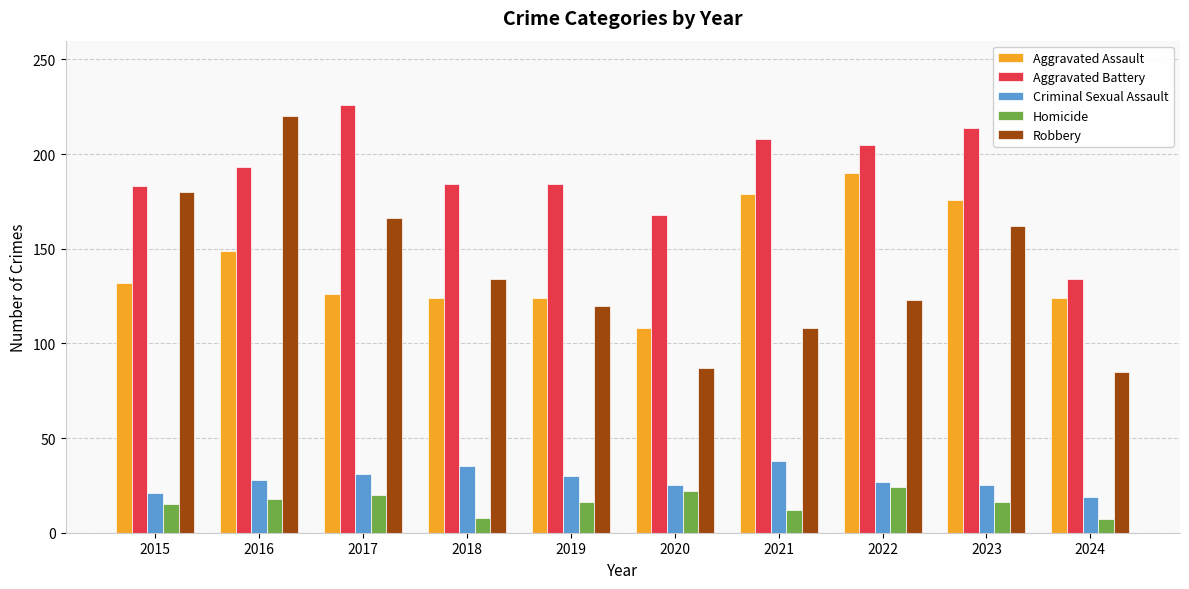

Read the Aggravated Battery value at 2015, to the nearest 5.

185